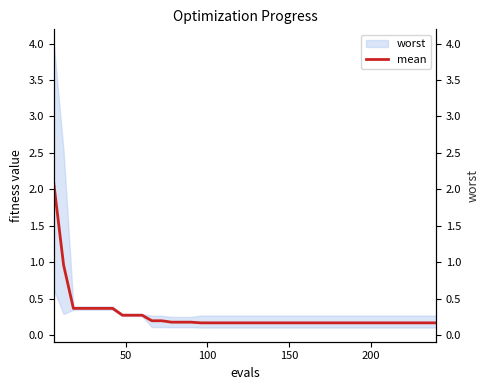

What is the difference between the second highest and second lowest values?

0.8